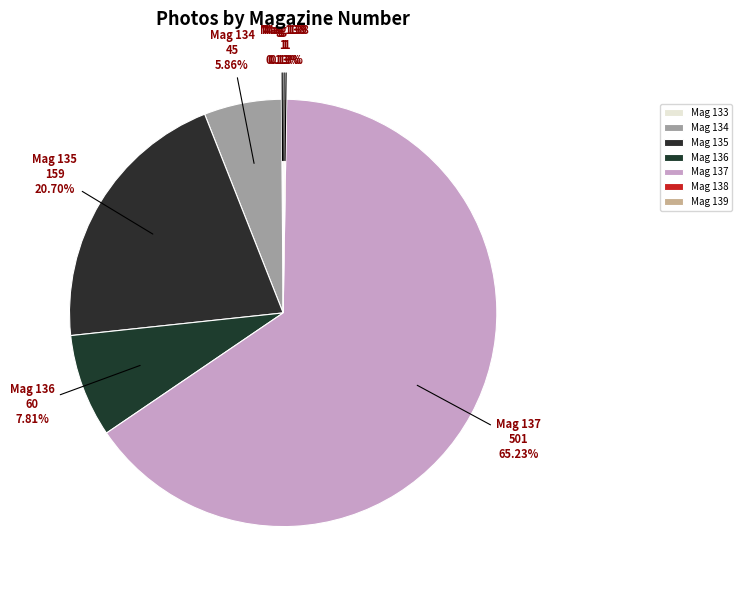

Which slice is the largest?

Mag 137